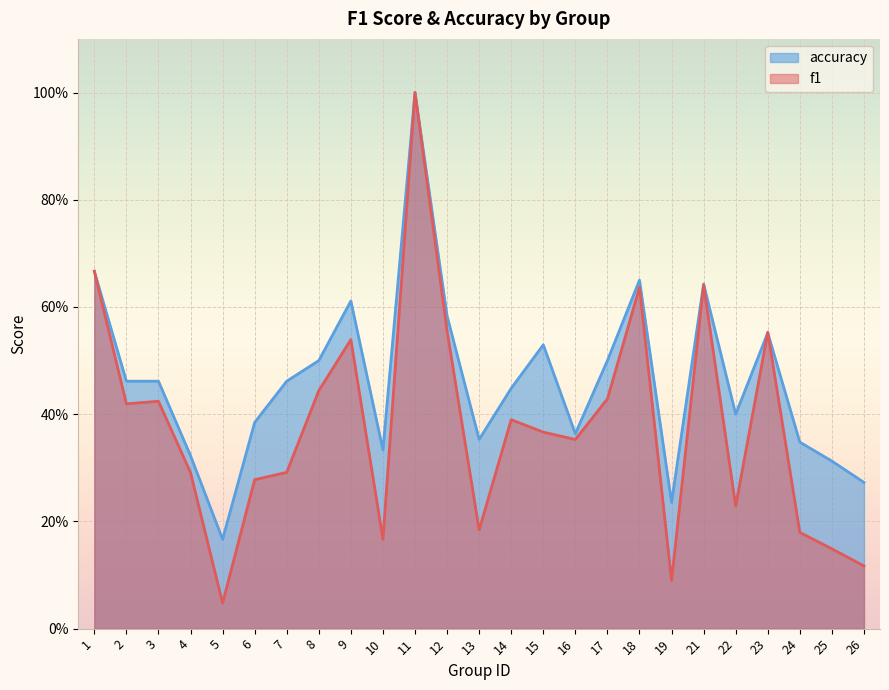

Which category has the highest value in the f1 series?

11